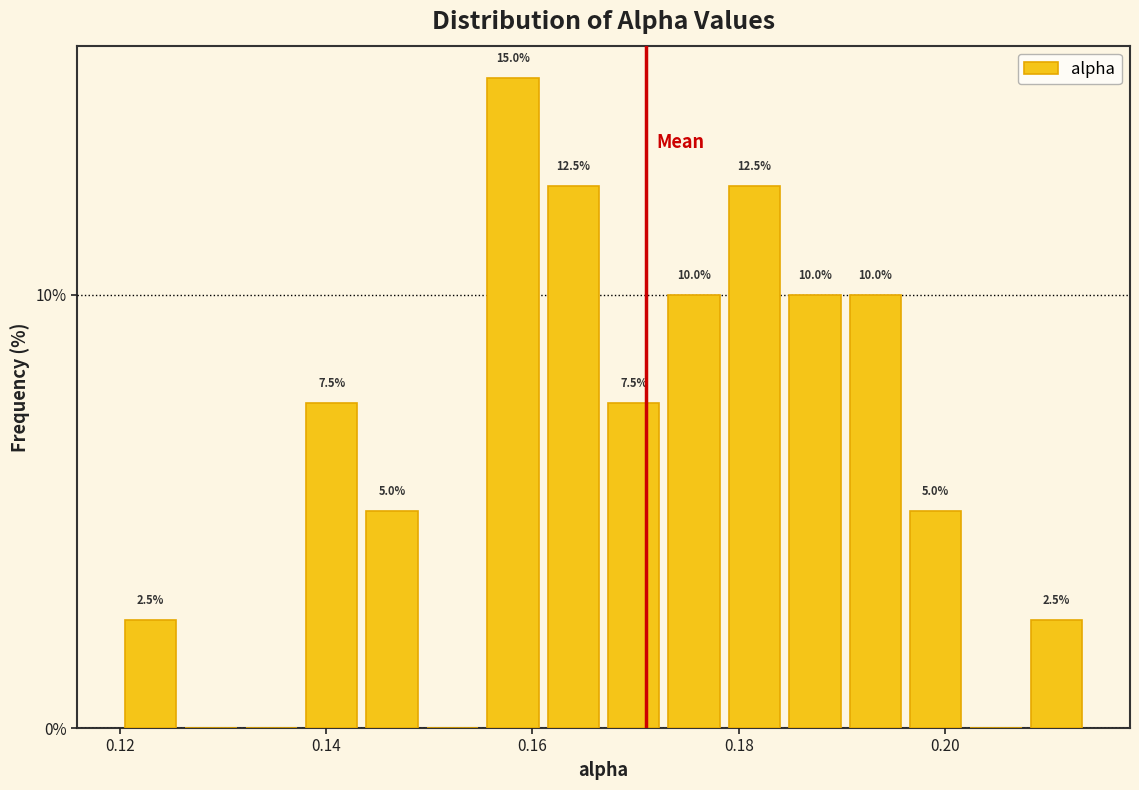

Read against the x-axis, roughly where is the centre of the tallest bar?

0.158